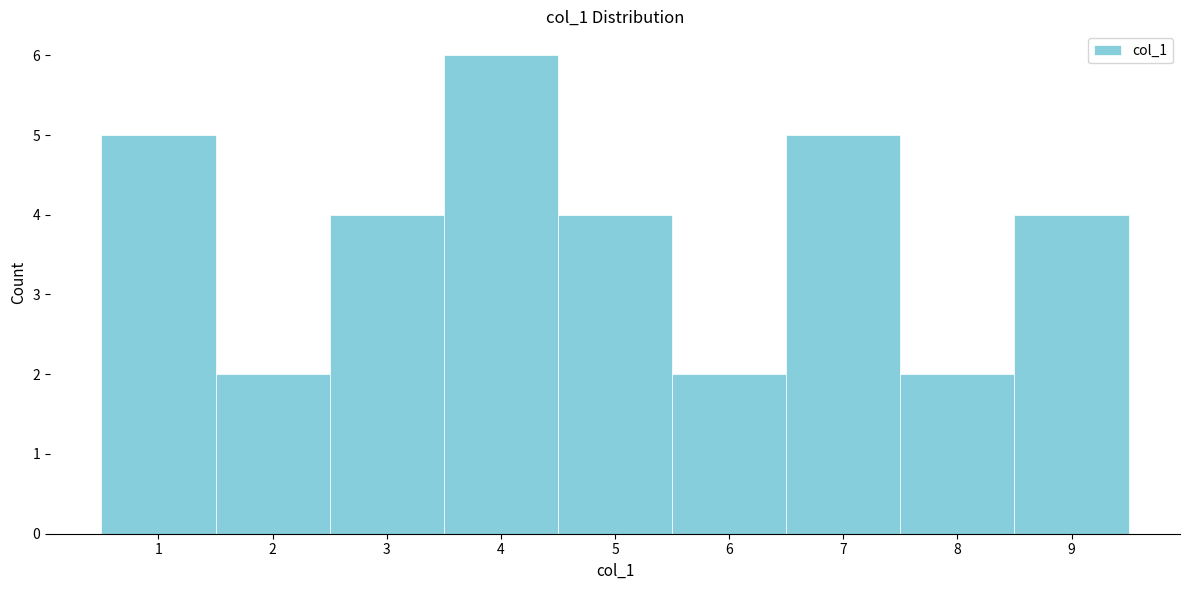

Reading left to right, transcribe this chart: for each bar, give the range it covers on the x-axis and its height. The values are not printed on the chart, so give them approximately, as read against the axis.

0.5 to 1.5: 5
1.5 to 2.5: 2
2.5 to 3.5: 4
3.5 to 4.5: 6
4.5 to 5.5: 4
5.5 to 6.5: 2
6.5 to 7.5: 5
7.5 to 8.5: 2
8.5 to 9.5: 4